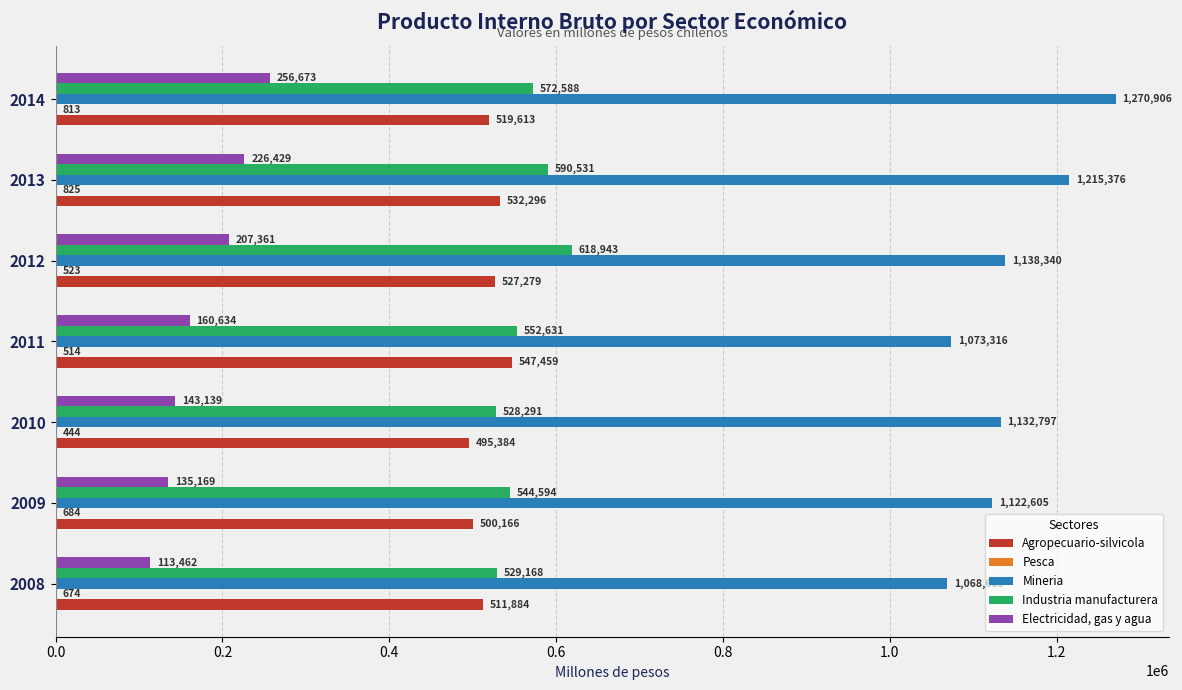

What is the sum of all Agropecuario-silvicola values?

3634081